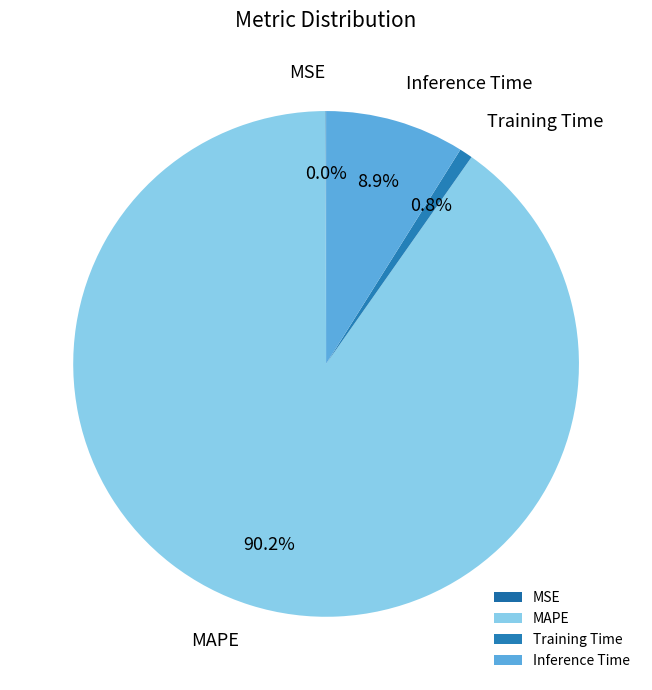

How much of the chart is everything except Training Time?

99.2%